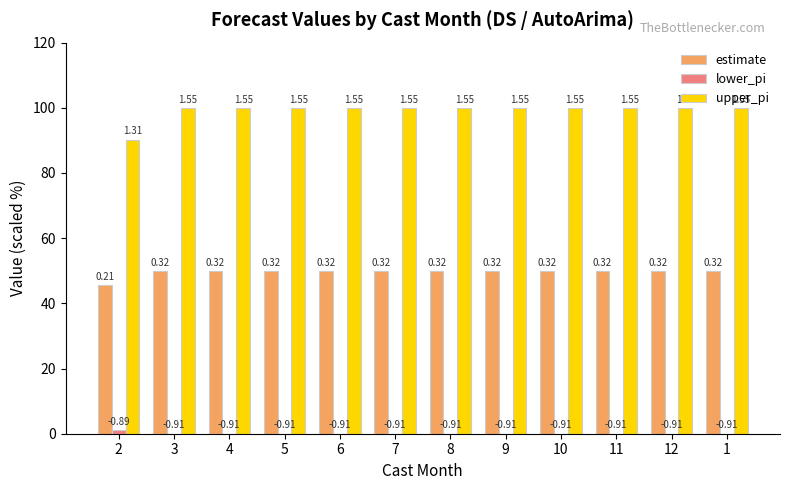

Are the bars grouped side by side (vs. stacked)?

Yes